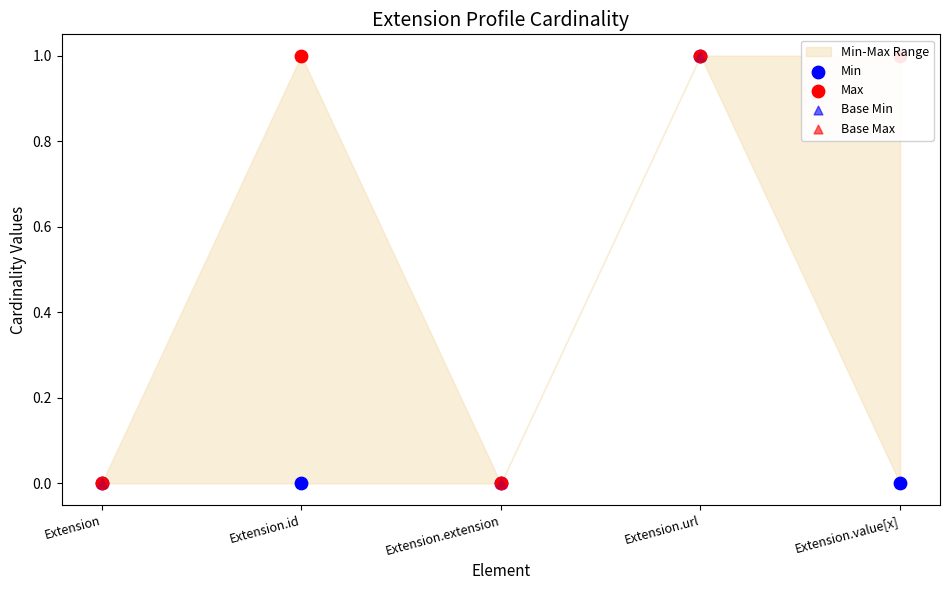

Which series has the largest total across all categories?

Max